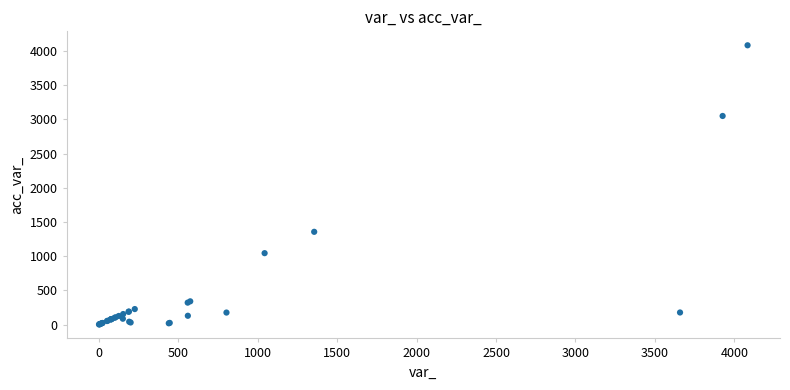

What Y value in the scatter plot is closest to 2042?

1356